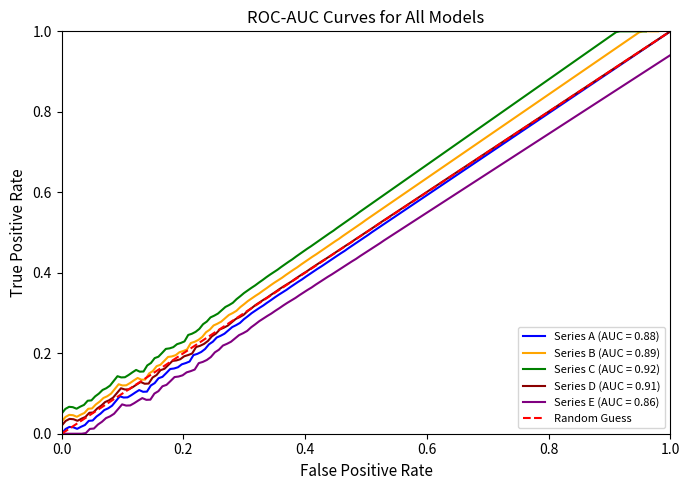

How many values are between 0 and 1?

2